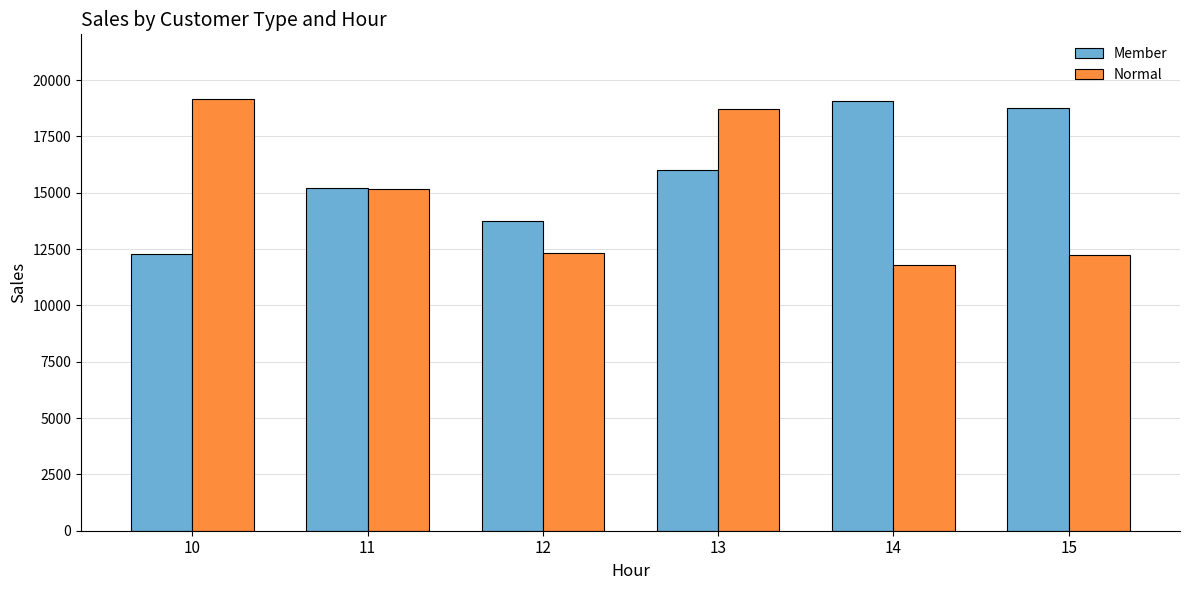

What is the spread (max minus min) of values at 11?

77.8